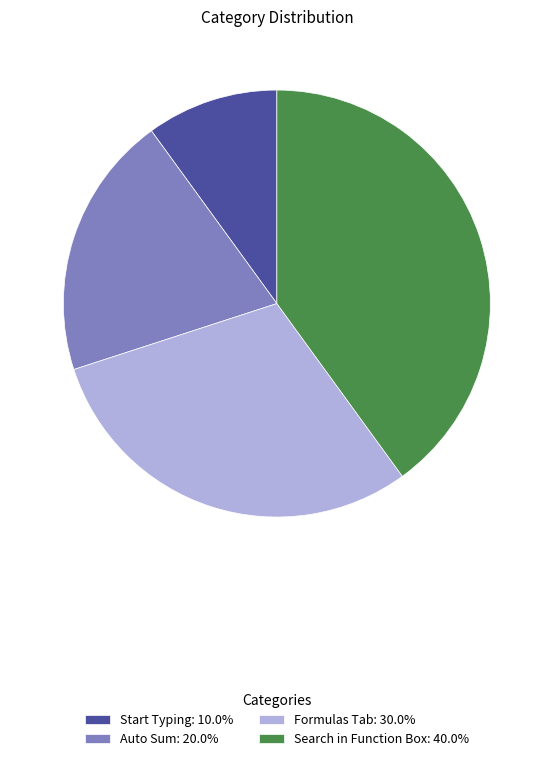

Is the sum of Search in Function Box: 40.0% and Formulas Tab: 30.0% greater than half?

Yes